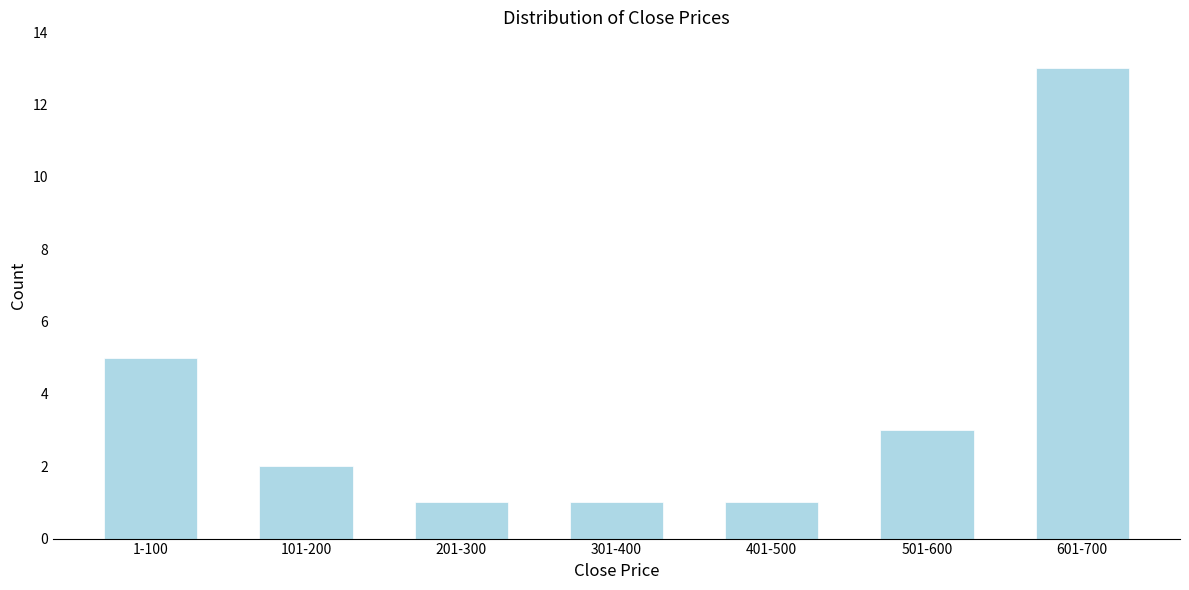

Reading left to right, extract all data points from this chart.

1-100=5	101-200=2	201-300=1	301-400=1	401-500=1	501-600=3	601-700=13